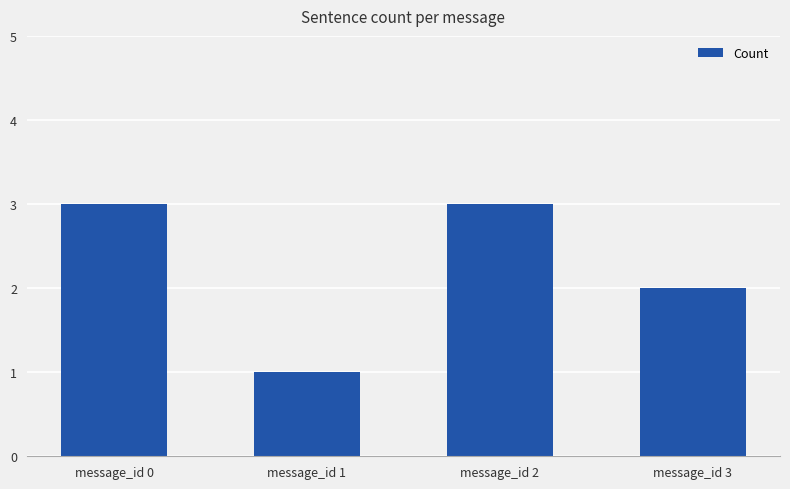

What is the ratio of the value at message_id 3 to the value at message_id 1?

2.0